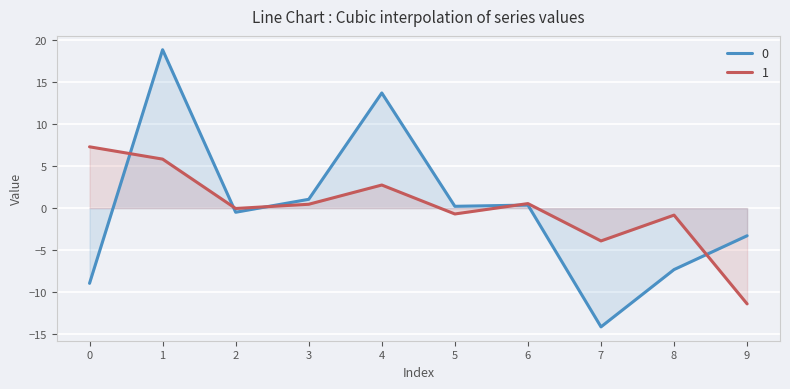

Where is the first local maximum for 0?

1